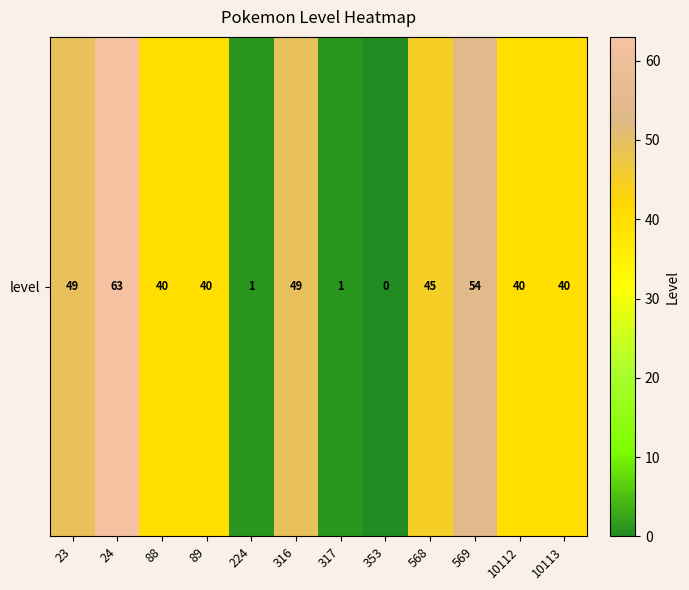

What is the greatest value displayed?

63